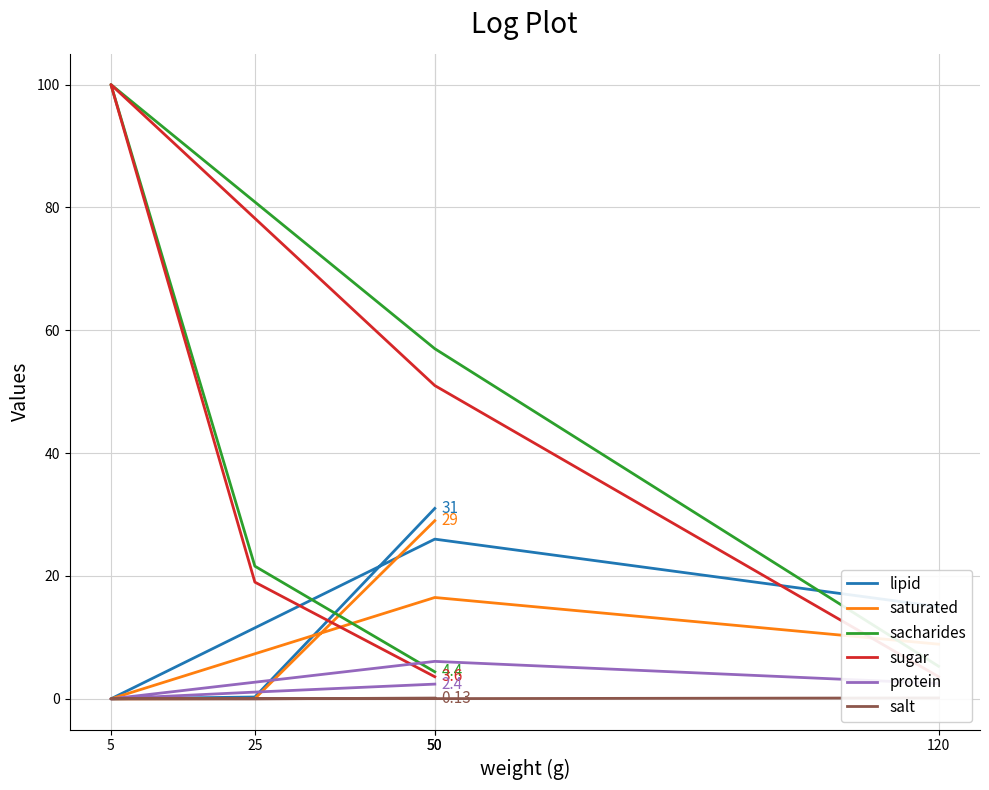

True or false: sacharides and sugar cross at least once.

False